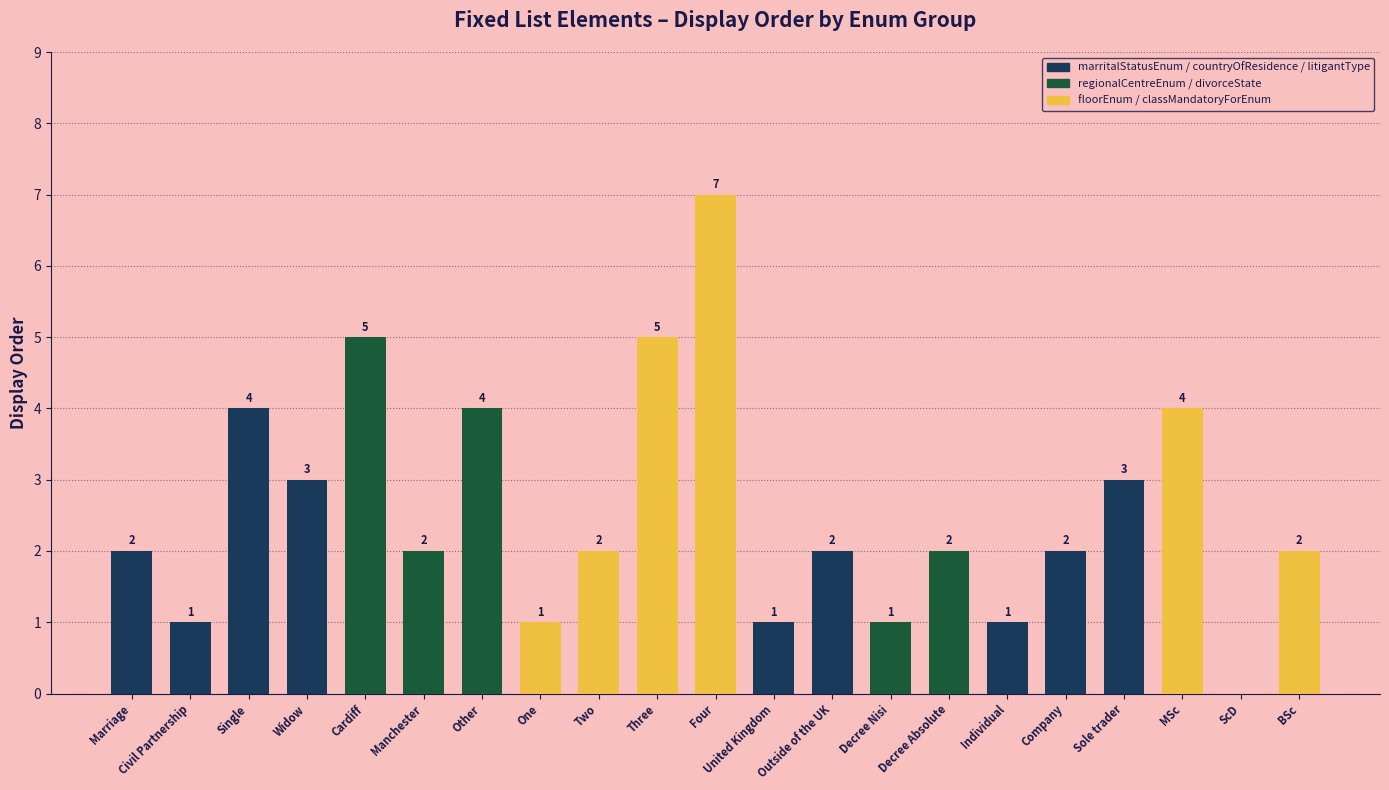

Reading right to left, transcribe all the data shown in this chart.

BSc=2	ScD=0	MSc=4	Sole trader=3	Company=2	Individual=1	Decree Absolute=2	Decree Nisi=1	Outside of the UK=2	United Kingdom=1	Four=7	Three=5	Two=2	One=1	Other=4	Manchester=2	Cardiff=5	Widow=3	Single=4	Civil Partnership=1	Marriage=2